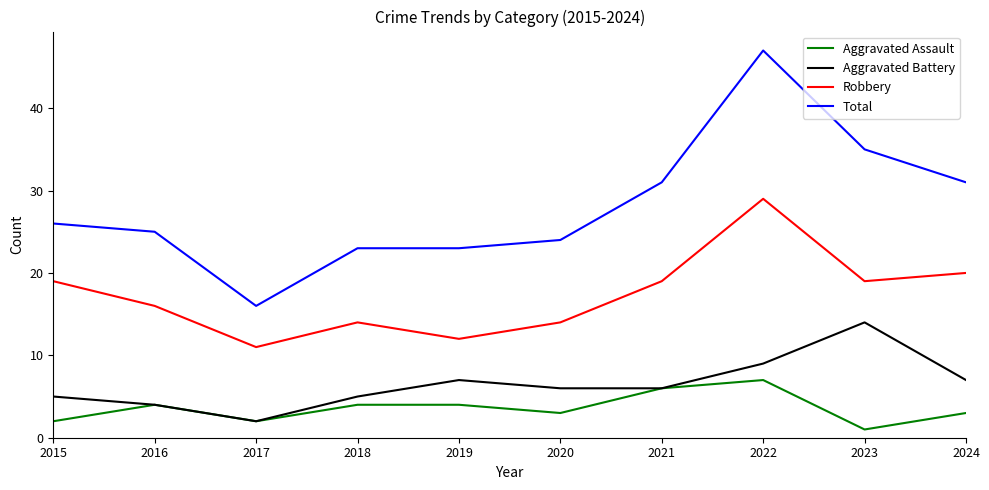

What is the difference between the highest and lowest values at 2019?

19